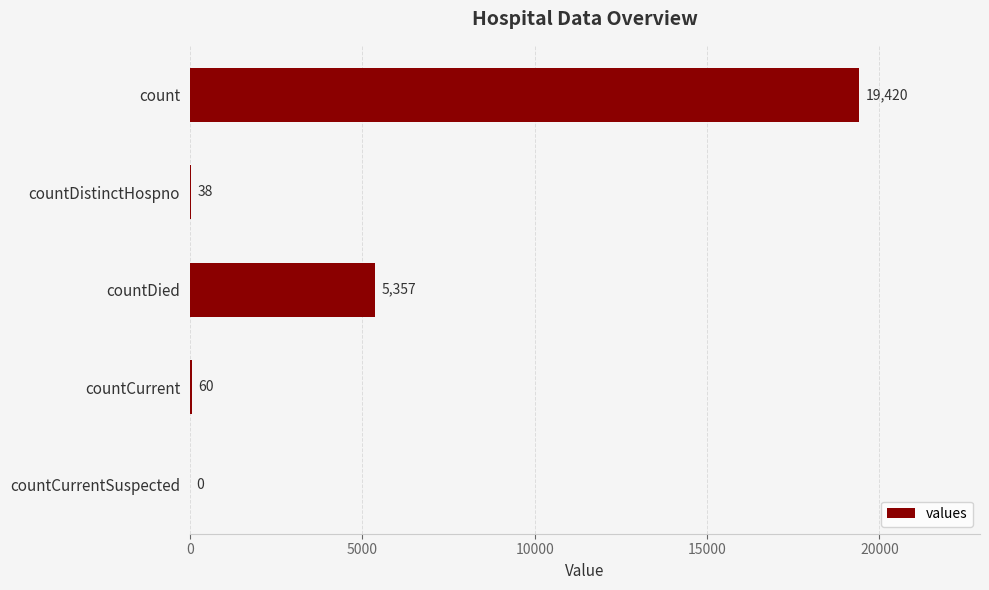

What is the sum of all values?

24875